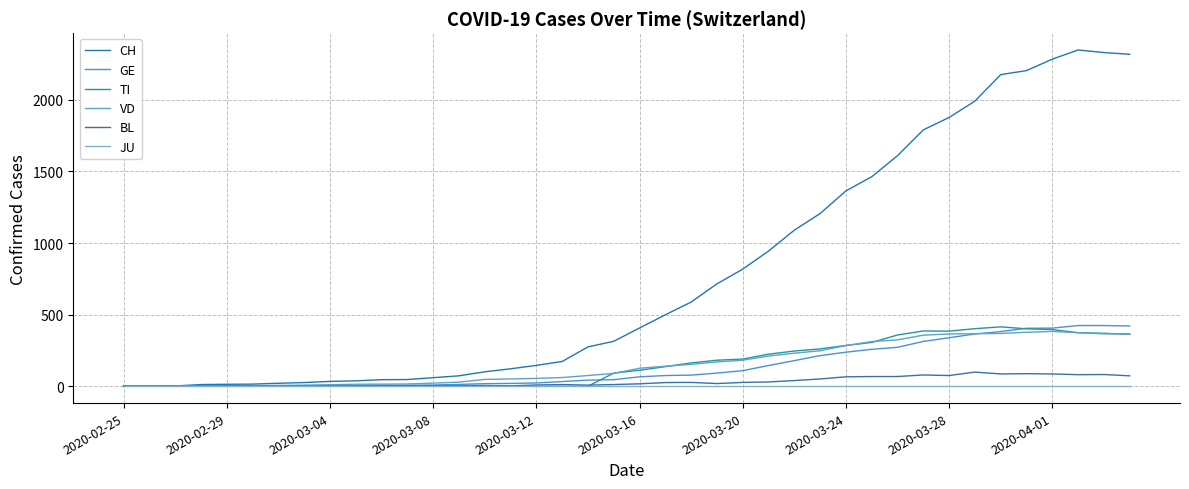

Where do VD and TI first cross each other?

18 and 19